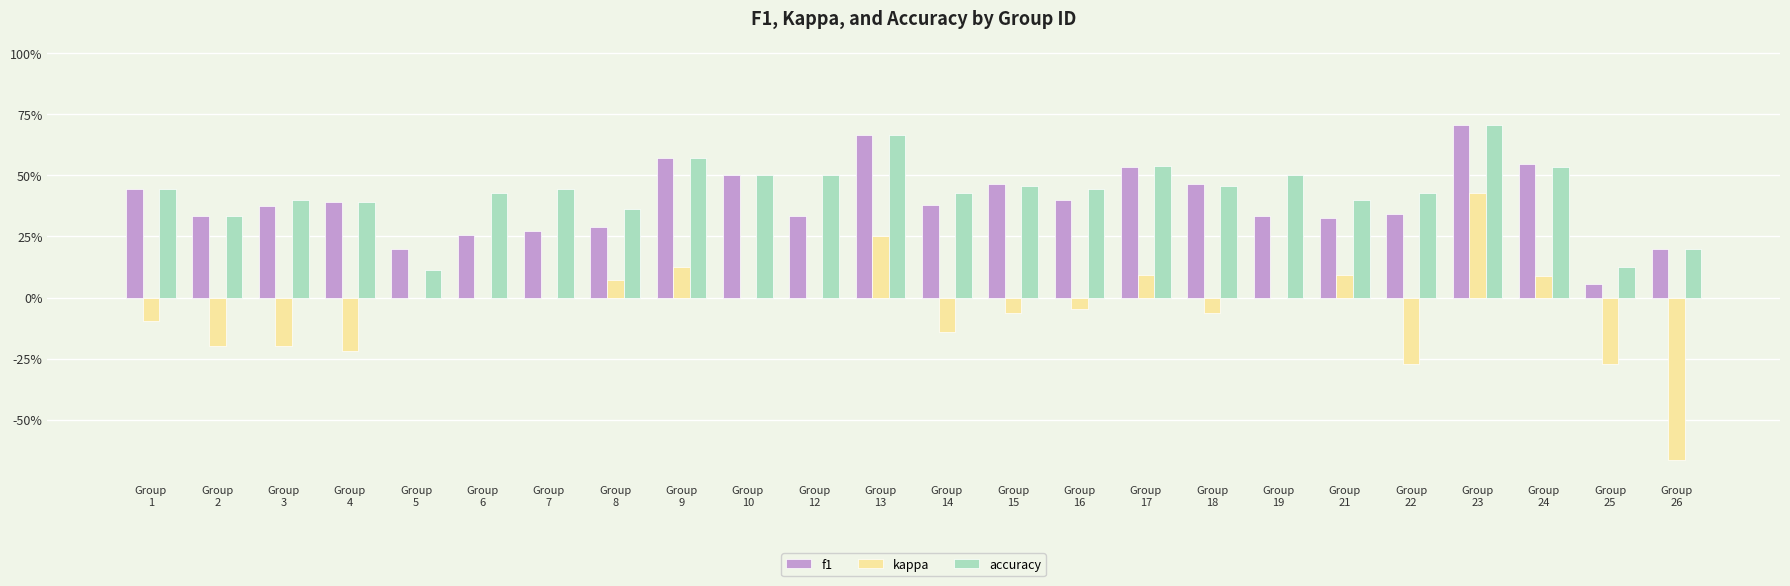

At which label is f1 closest to 0?

Group
25